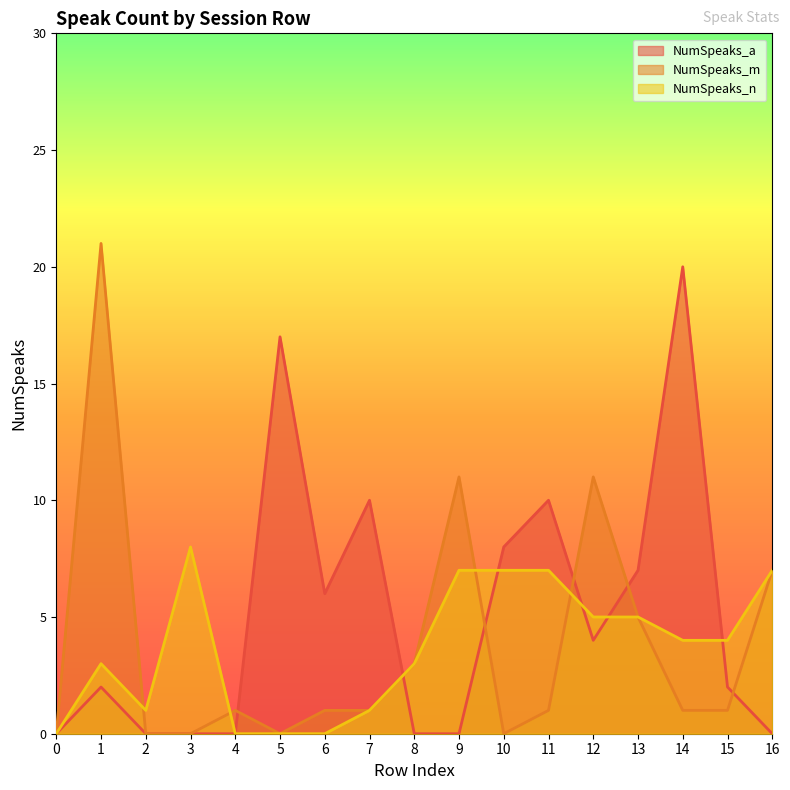

Is the value of NumSpeaks_m at 1 greater than the value of NumSpeaks_n at 9?

Yes